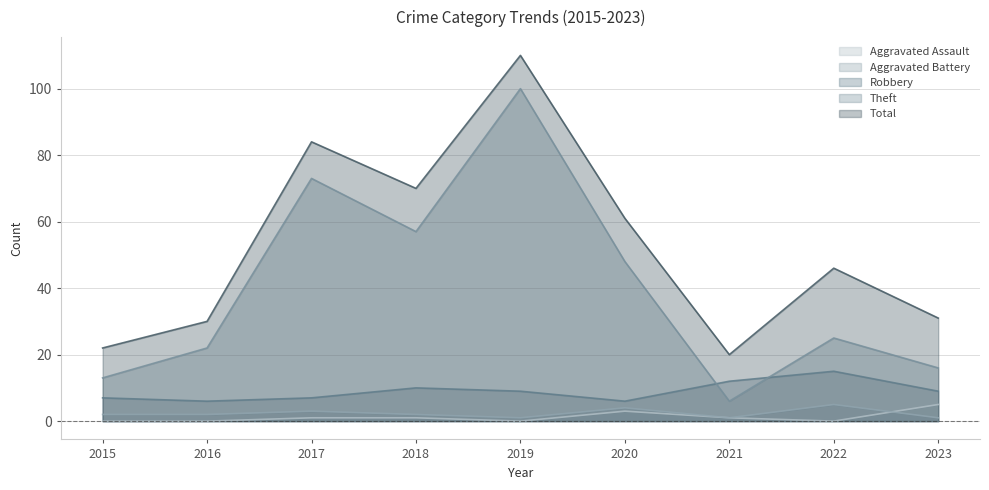

Does the chart display data point markers on the line(s)?

No